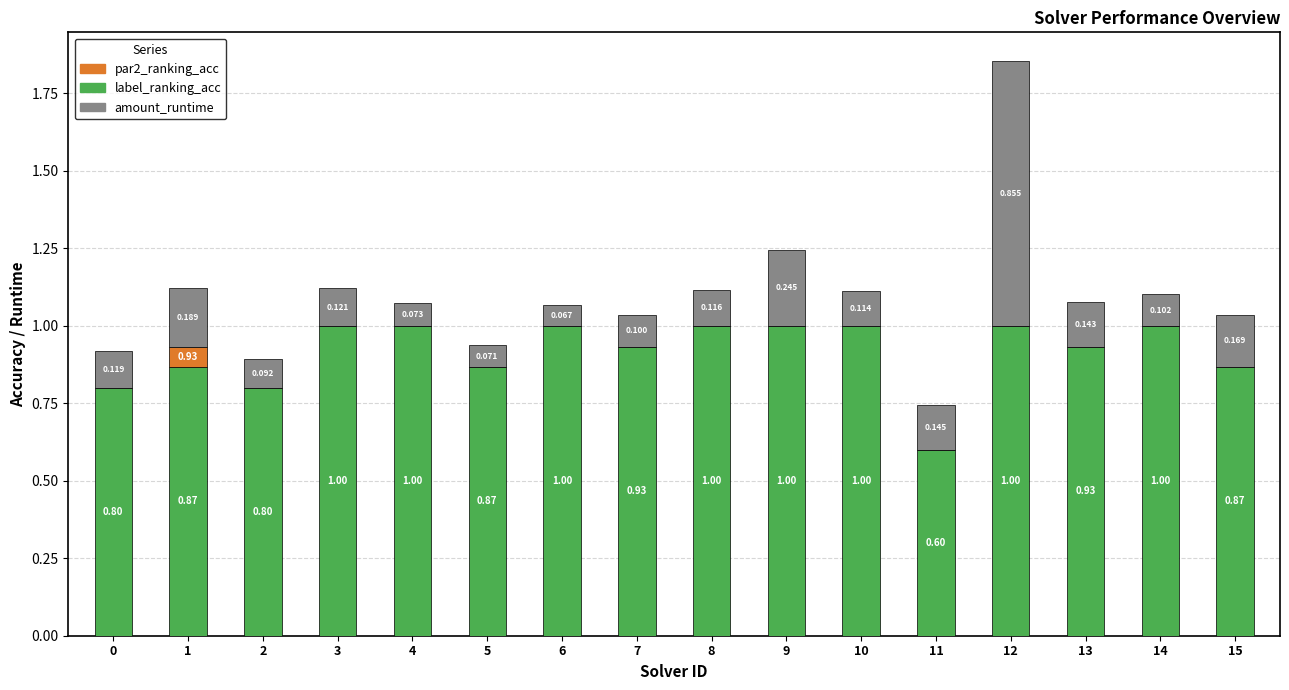

What is the difference between the maximum and second lowest values in the amount_runtime series?

0.8